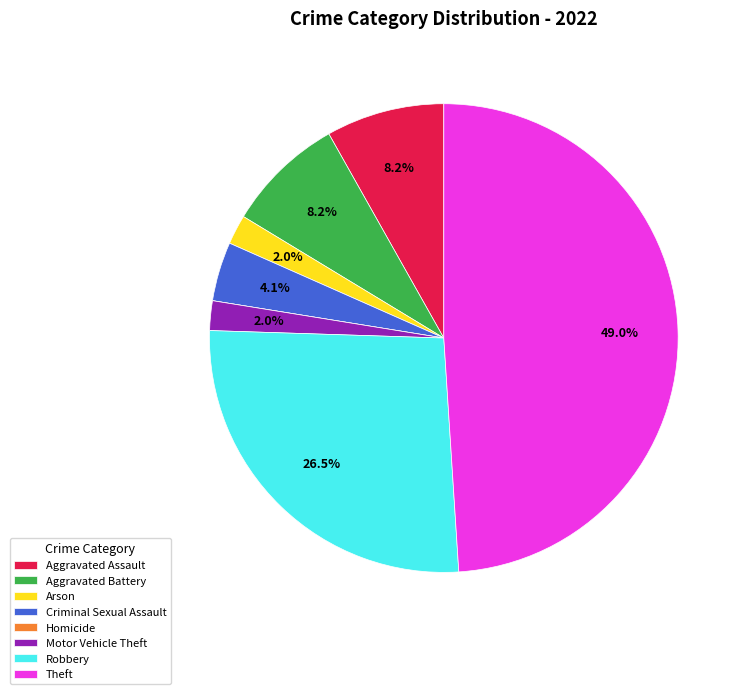

Which slice is the largest?

Theft